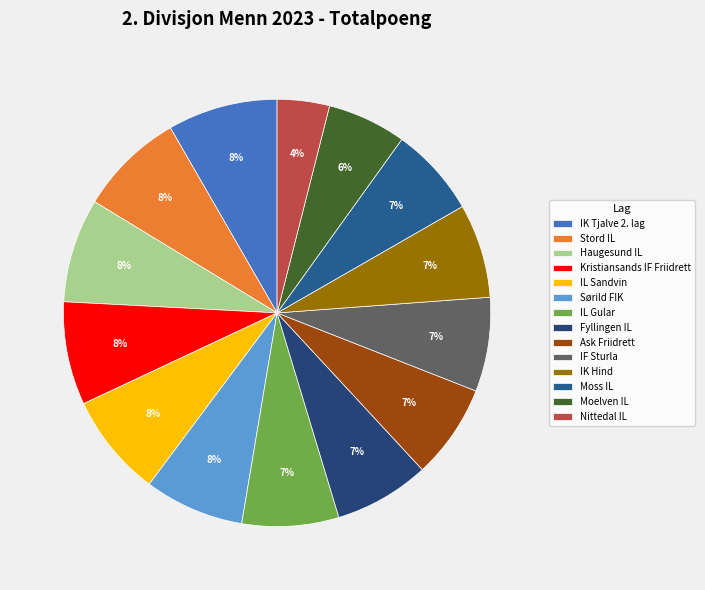

Which category has the smallest portion of the pie?

Nittedal IL